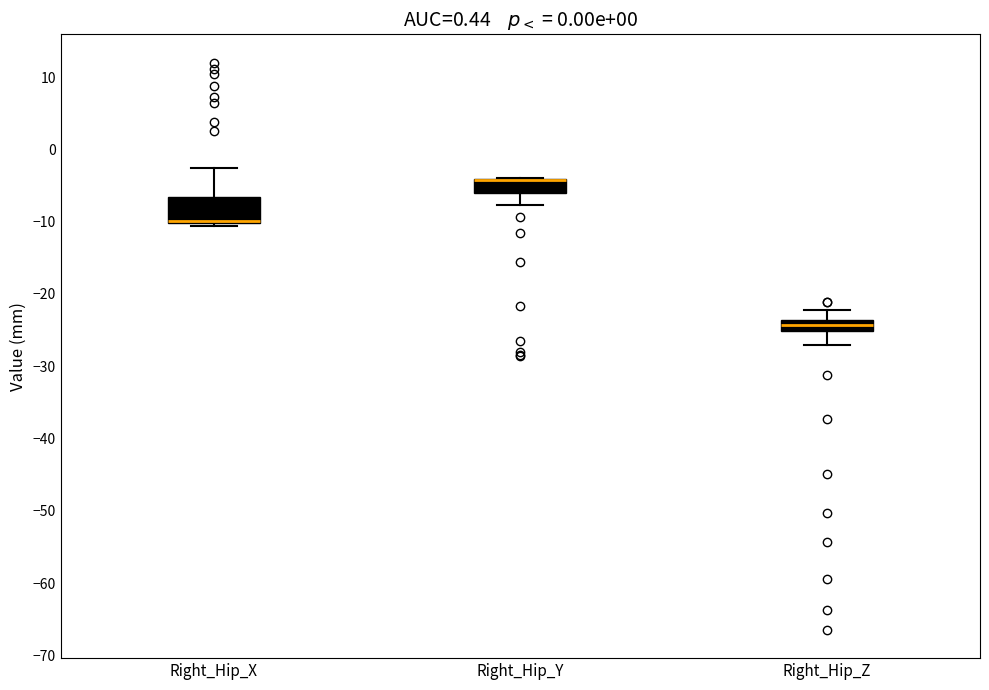

Comparing the boxes themselves (not the whiskers), which one is the tallest?

Right_Hip_X